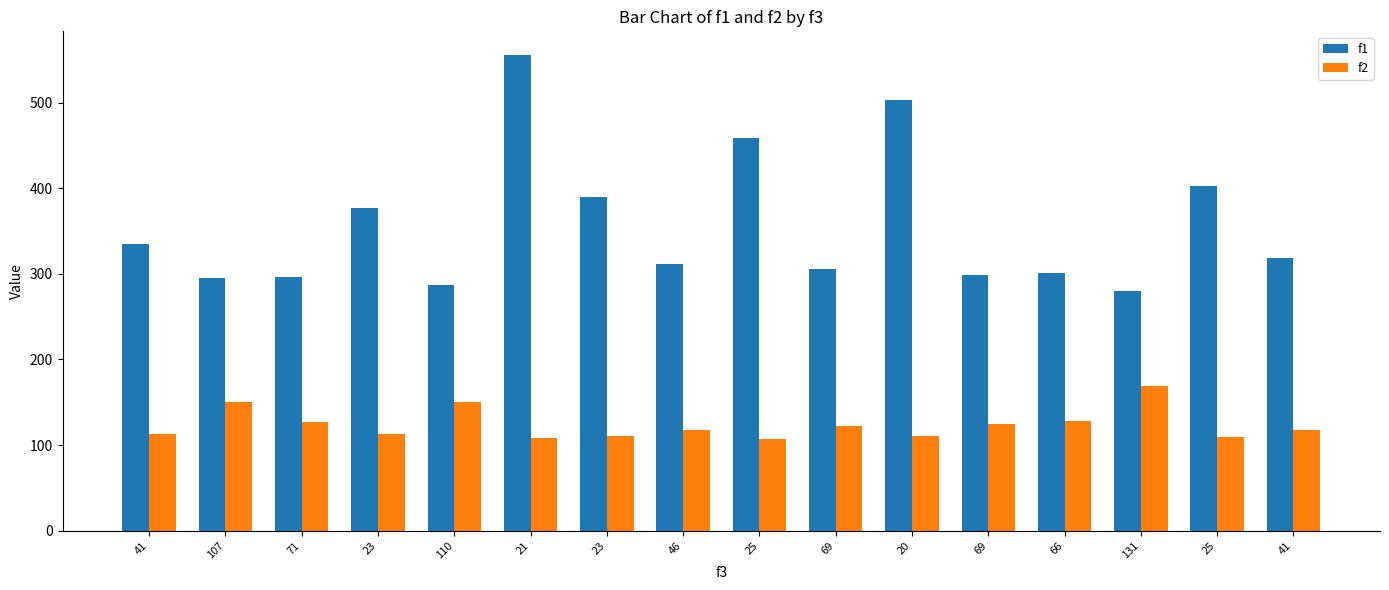

How many values in the f1 series are below 318?

8